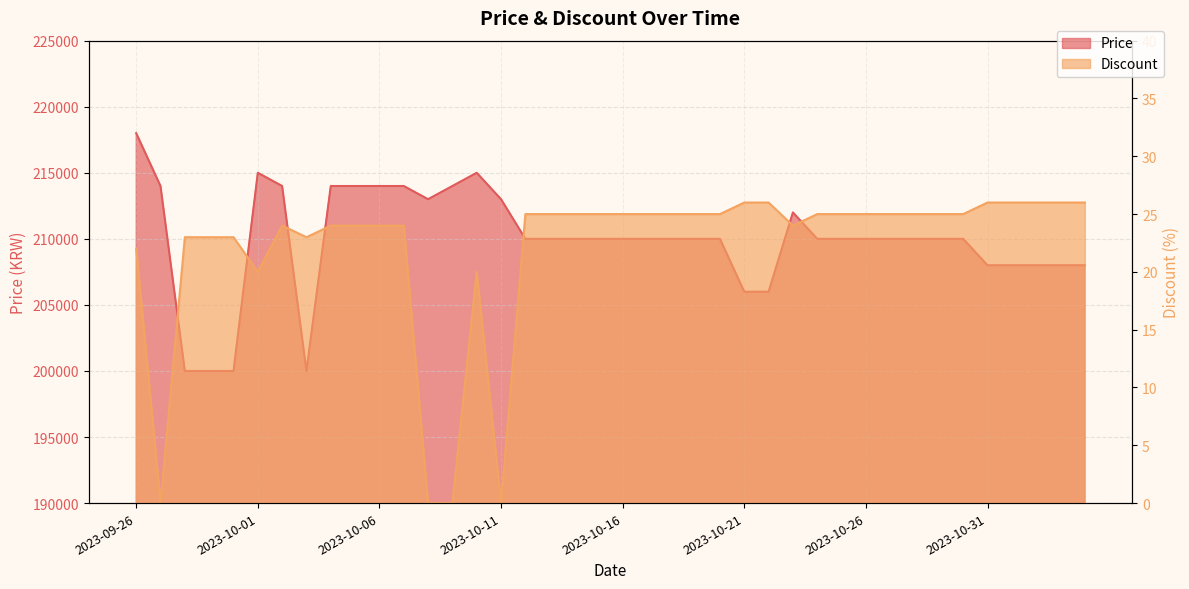

Reading right to left, list all the values displayed in this chart.

Price: 2023-11-04=208000	2023-11-03=208000	2023-11-02=208000	2023-11-01=208000	2023-10-31=208000	2023-10-30=210000	2023-10-29=210000	2023-10-28=210000	2023-10-27=210000	2023-10-26=210000	2023-10-25=210000	2023-10-24=210000	2023-10-23=212000	2023-10-22=206000	2023-10-21=206000	2023-10-20=210000	2023-10-19=210000	2023-10-18=210000	2023-10-17=210000	2023-10-16=210000	2023-10-15=210000	2023-10-14=210000	2023-10-13=210000	2023-10-12=210000	2023-10-11=213000	2023-10-10=215000	2023-10-09=214000	2023-10-08=213000	2023-10-07=214000	2023-10-06=214000	2023-10-05=214000	2023-10-04=214000	2023-10-03=200000	2023-10-02=214000	2023-10-01=215000	2023-09-30=200000	2023-09-29=200000	2023-09-28=200000	2023-09-27=214000	2023-09-26=218000
Discount: 2023-11-04=26	2023-11-03=26	2023-11-02=26	2023-11-01=26	2023-10-31=26	2023-10-30=25	2023-10-29=25	2023-10-28=25	2023-10-27=25	2023-10-26=25	2023-10-25=25	2023-10-24=25	2023-10-23=24	2023-10-22=26	2023-10-21=26	2023-10-20=25	2023-10-19=25	2023-10-18=25	2023-10-17=25	2023-10-16=25	2023-10-15=25	2023-10-14=25	2023-10-13=25	2023-10-12=25	2023-10-11=0	2023-10-10=20	2023-10-09=0	2023-10-08=0	2023-10-07=24	2023-10-06=24	2023-10-05=24	2023-10-04=24	2023-10-03=23	2023-10-02=24	2023-10-01=20	2023-09-30=23	2023-09-29=23	2023-09-28=23	2023-09-27=0	2023-09-26=22